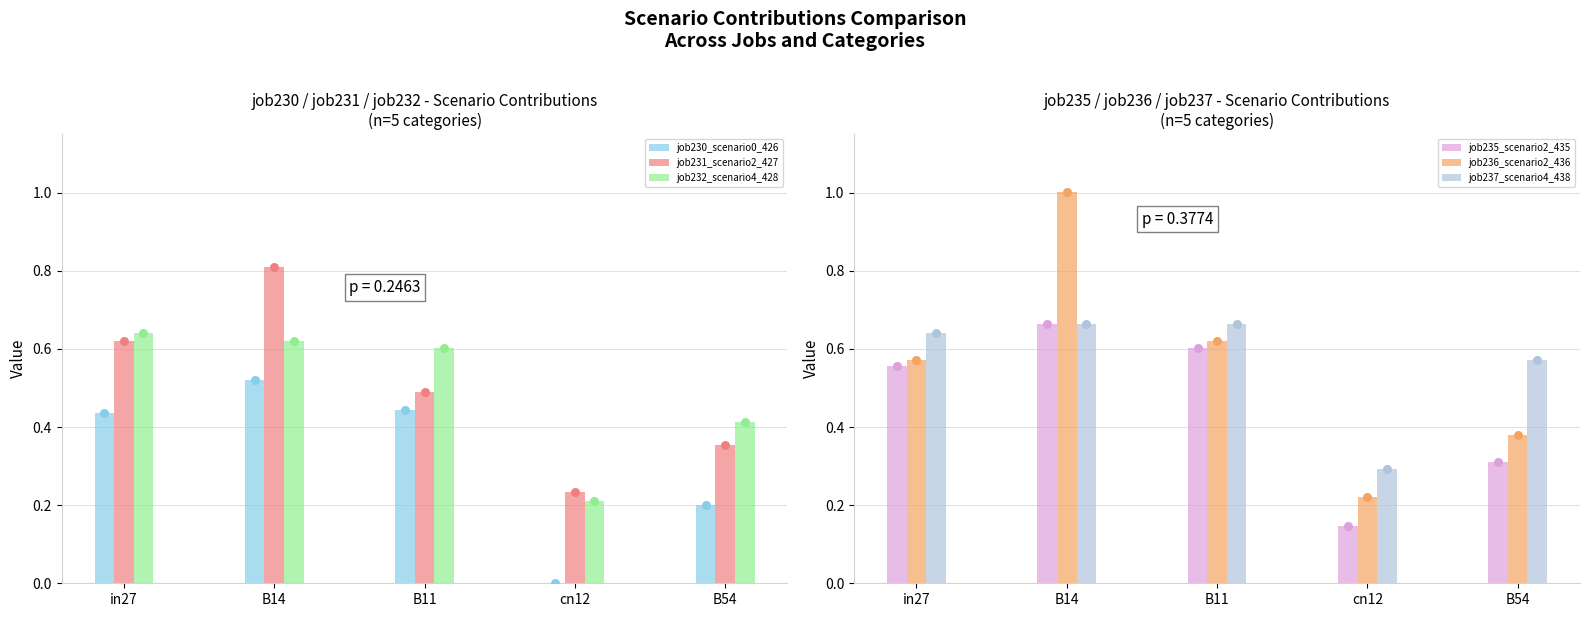

What are all the series names shown in the legend?

job230_scenario0_426, job231_scenario2_427, job232_scenario4_428, job235_scenario2_435, job236_scenario2_436, job237_scenario4_438